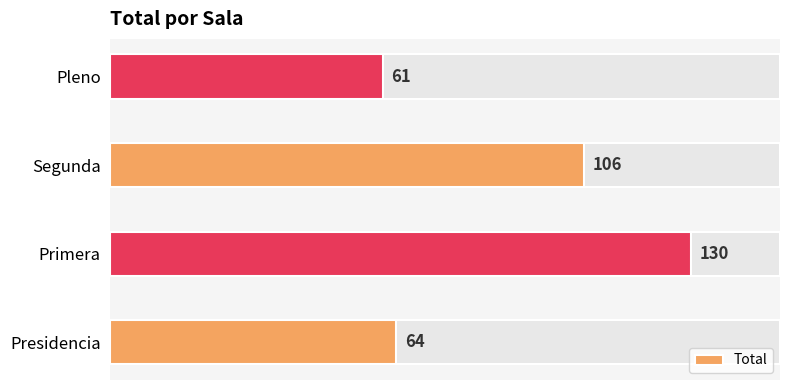

Reading right to left, extract all data points from this chart.

61	106	130	64